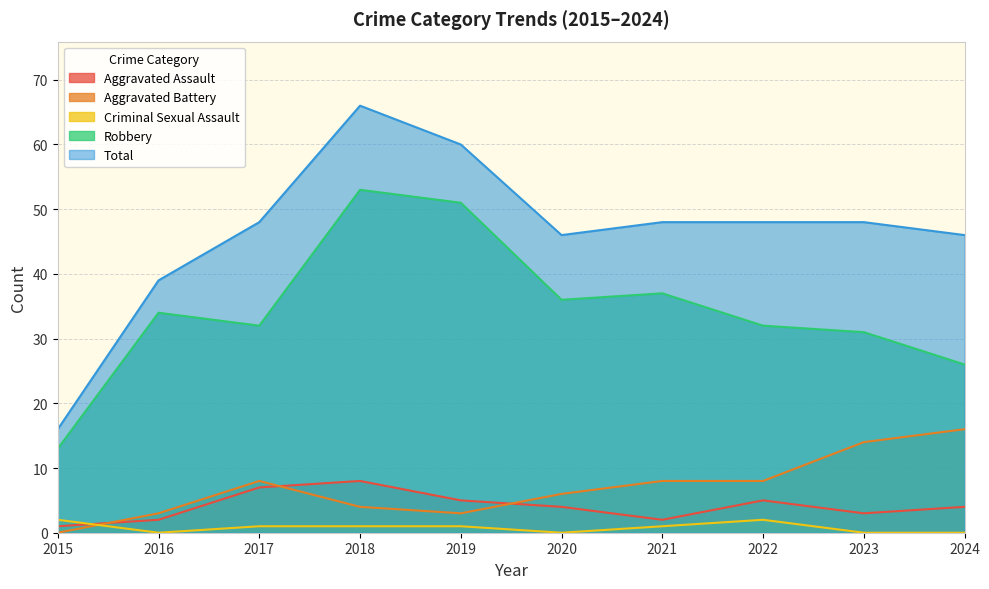

Where does the Criminal Sexual Assault series first go above 1?

2015